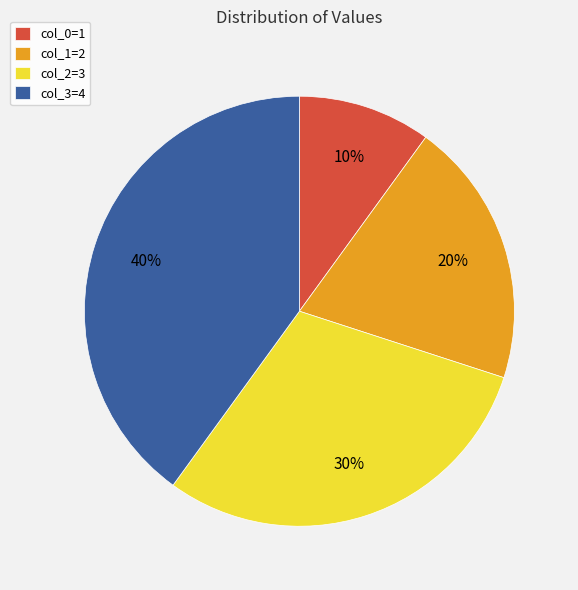

To the nearest percent, what is the average slice percentage?

25%